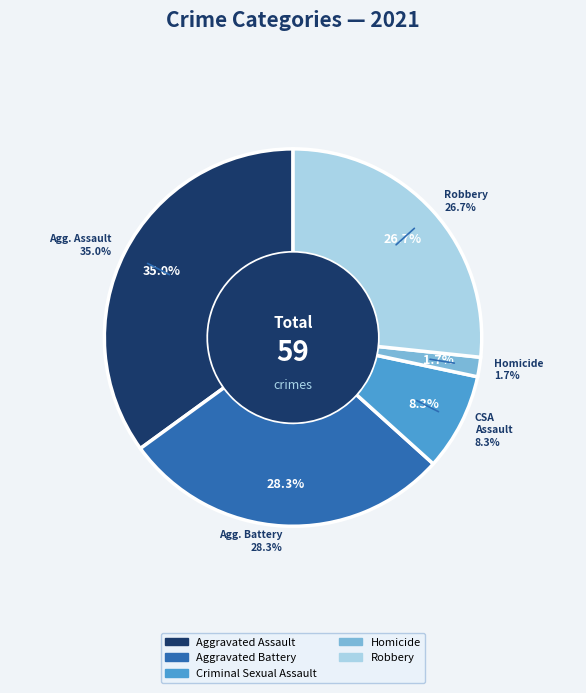

How many slices are in this pie chart?

5